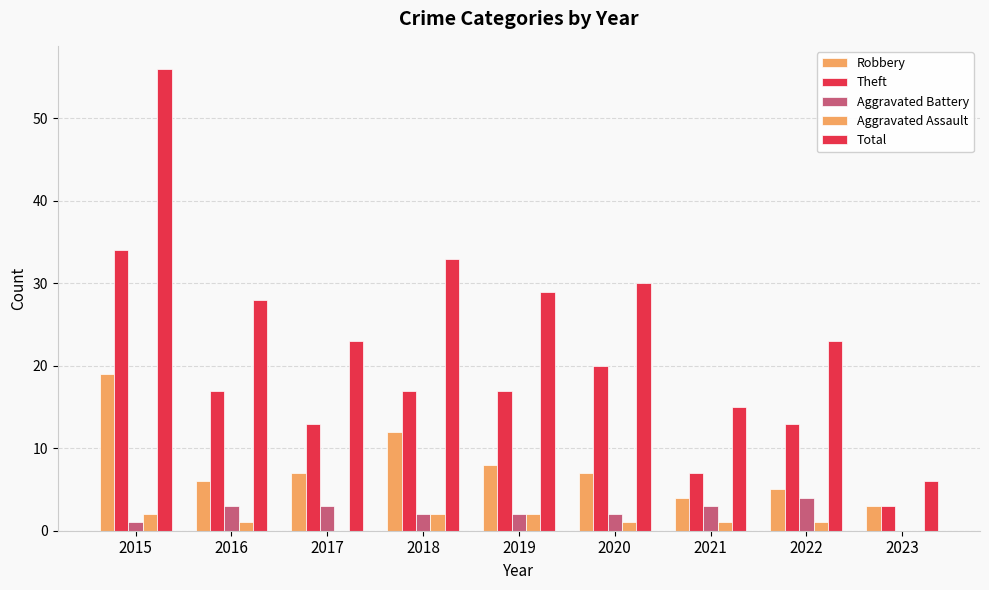

At which label does Robbery reach its minimum?

2023